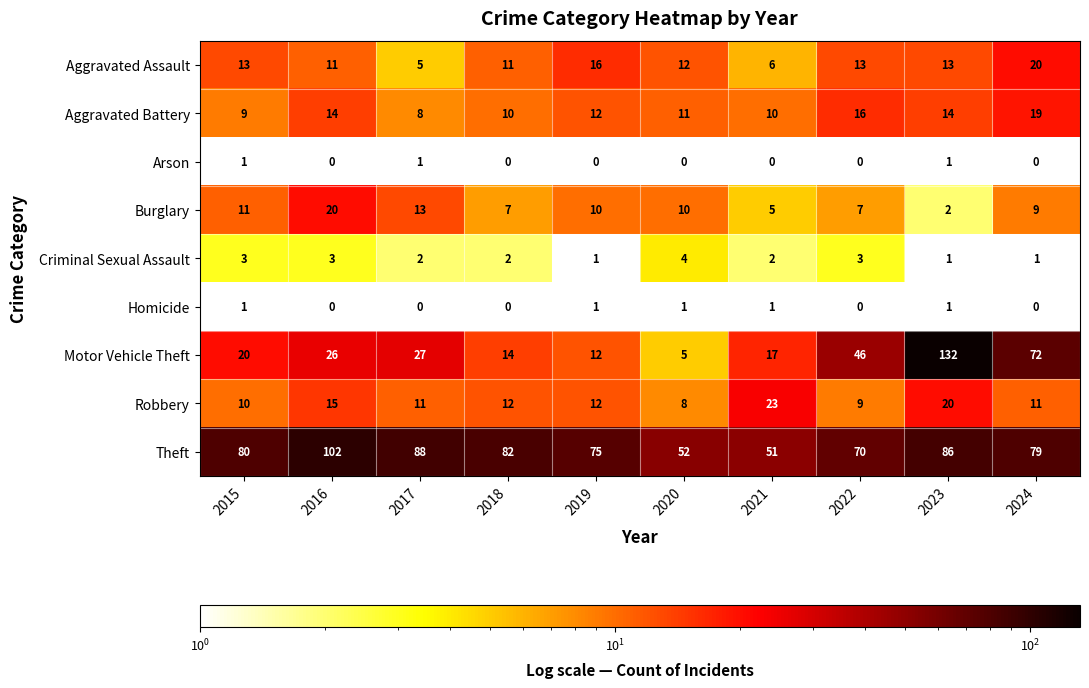

Count the Criminal Sexual Assault values in the range 1 to 3.

9